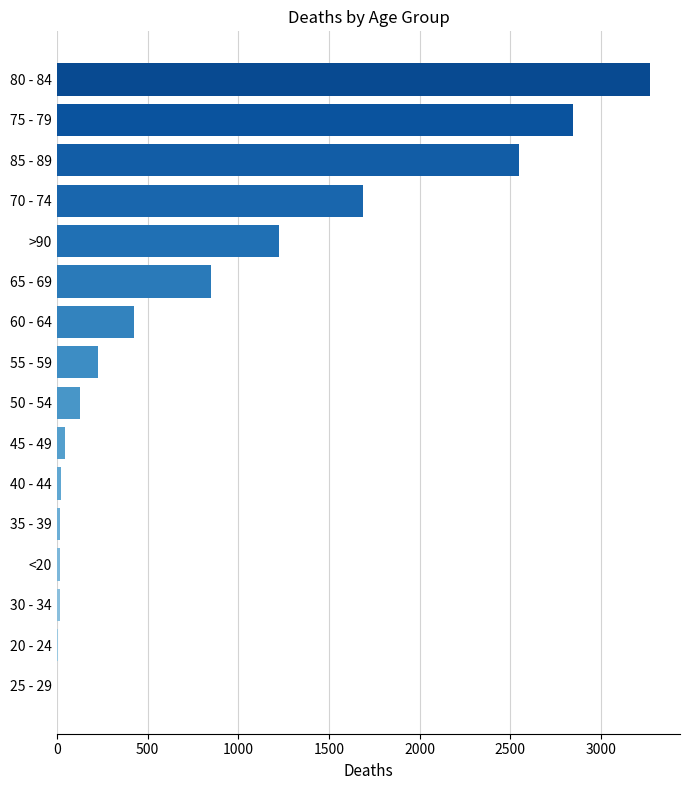

What is the change in value from 55 - 59 to 60 - 64?

+199